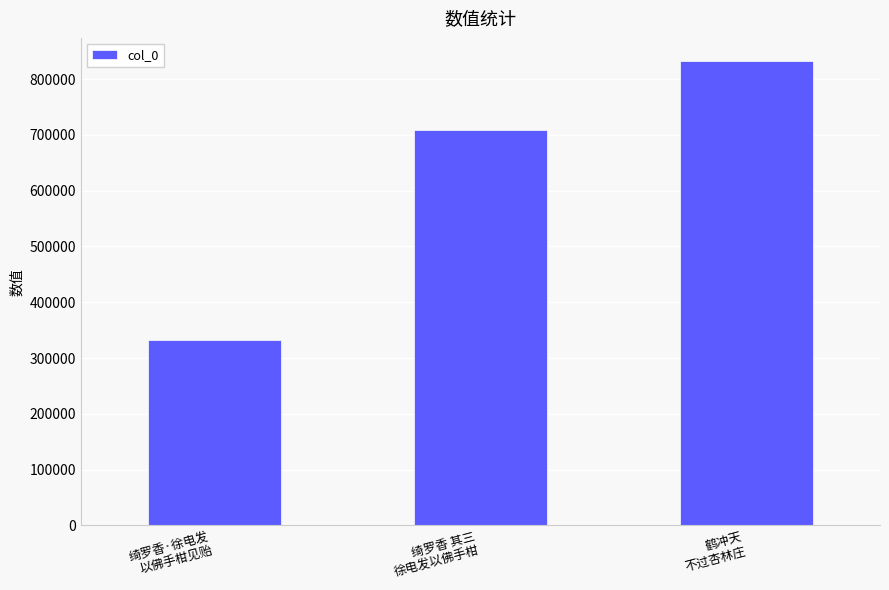

What is the sum of all values?

1872690